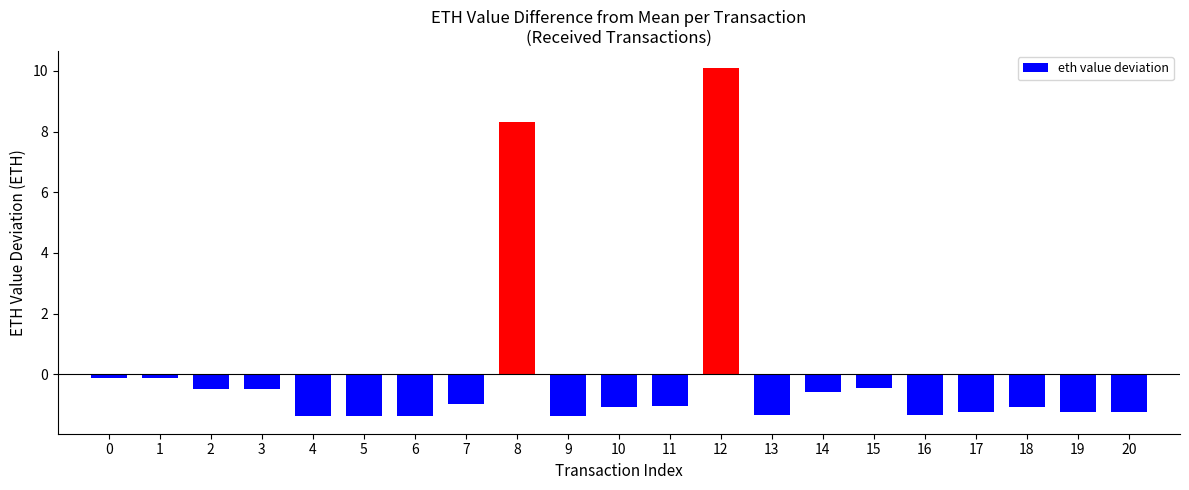

What is the value of the 21st bar from the left?

-1.2